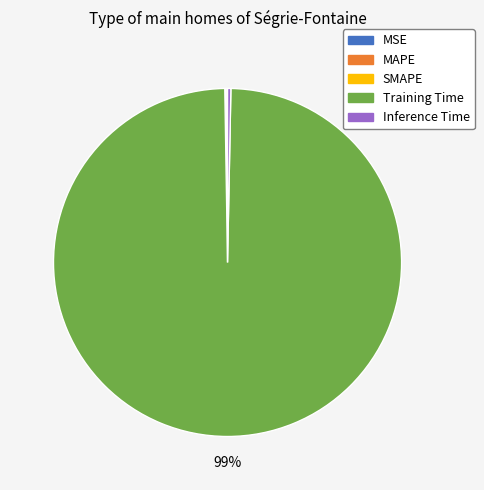

The Inference Time slice represents 12% of the pie. True or false?

False